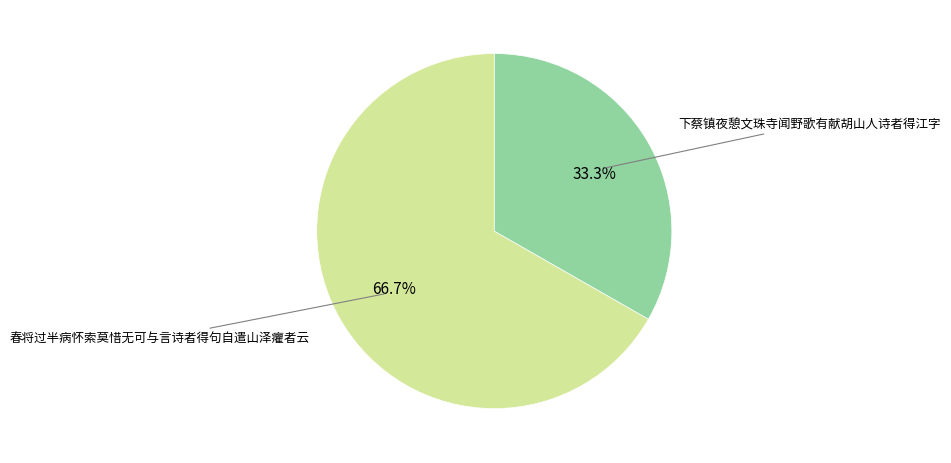

Is there a majority slice in this chart?

Yes